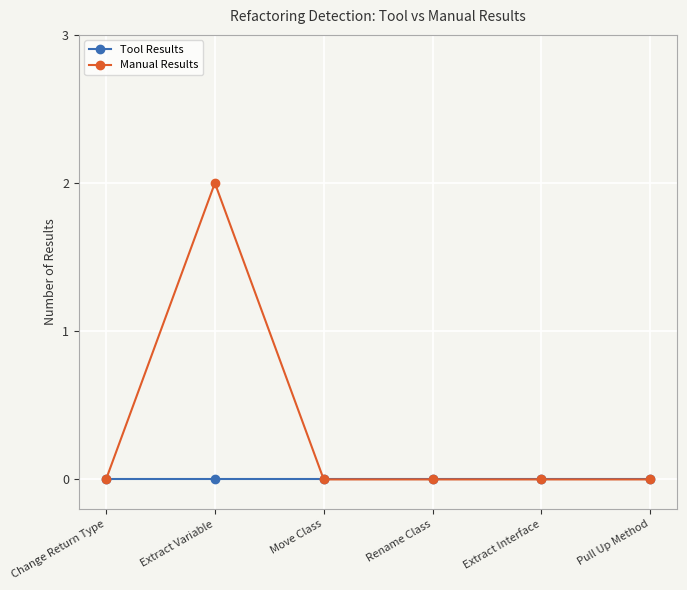

True or false: Manual Results has more than 0 interior local peaks.

True